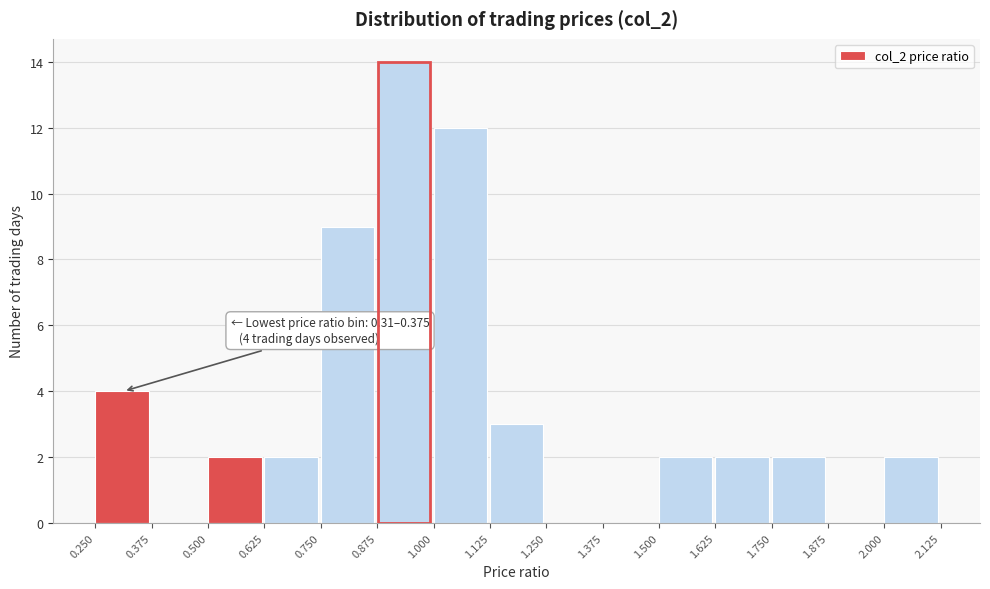

Over which range of the x-axis is the bar tallest?

0.875 to 1.000